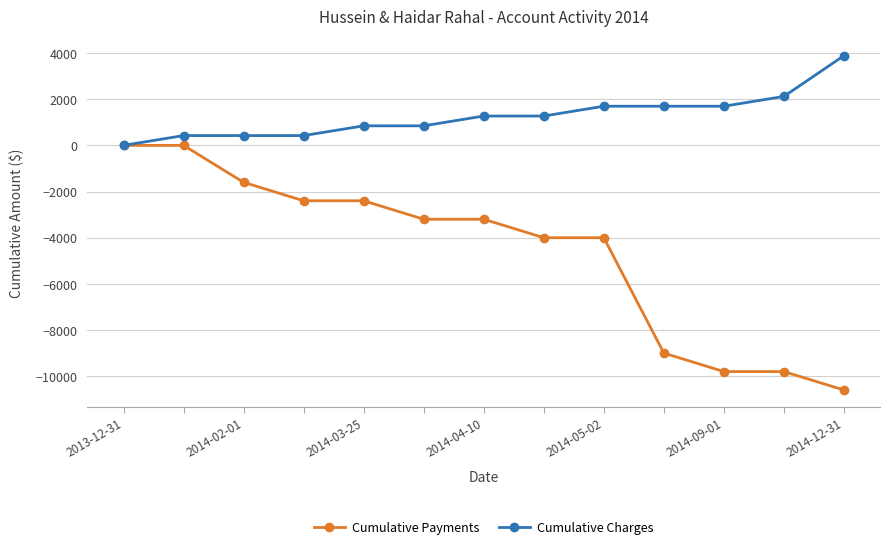

What is the greatest value displayed?

3888.3